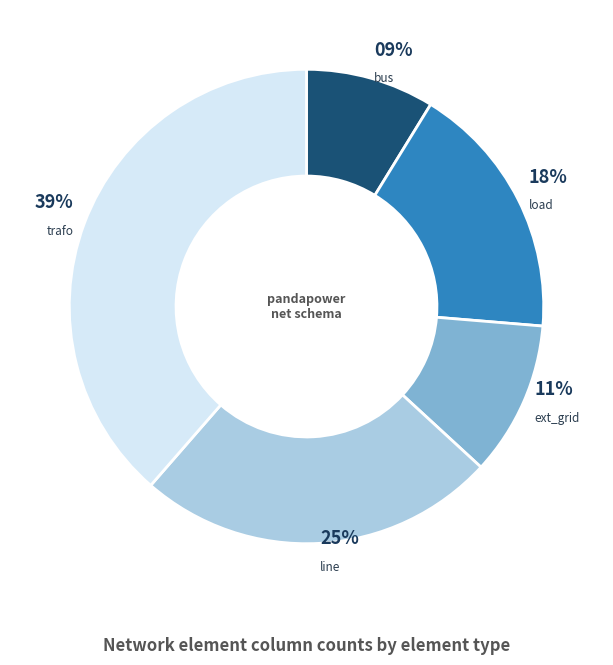

Which category has the biggest portion of the pie?

trafo